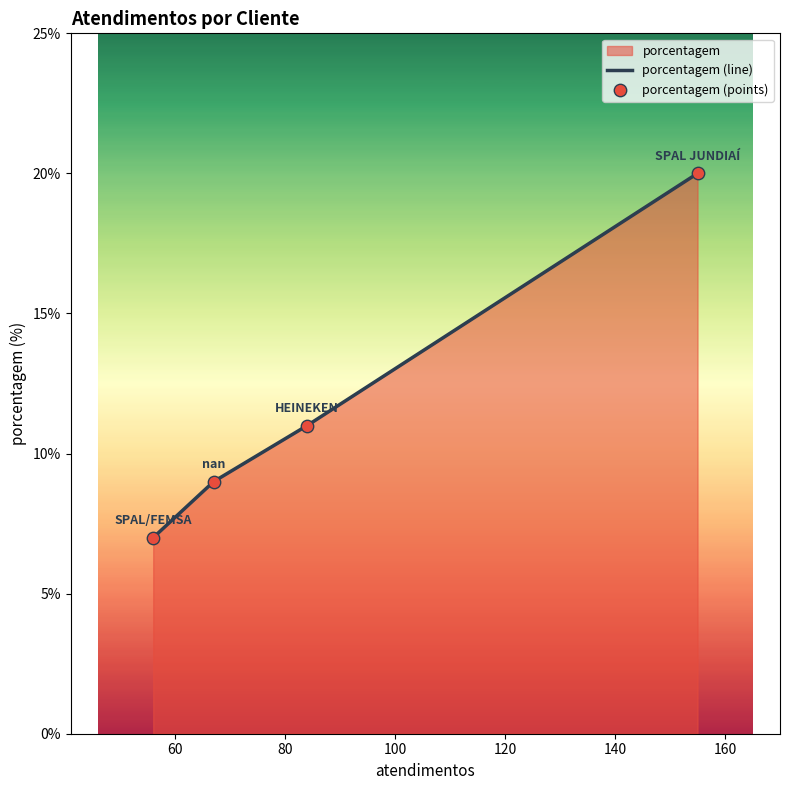

Which series reaches the maximum Y coordinate?

porcentagem (line)